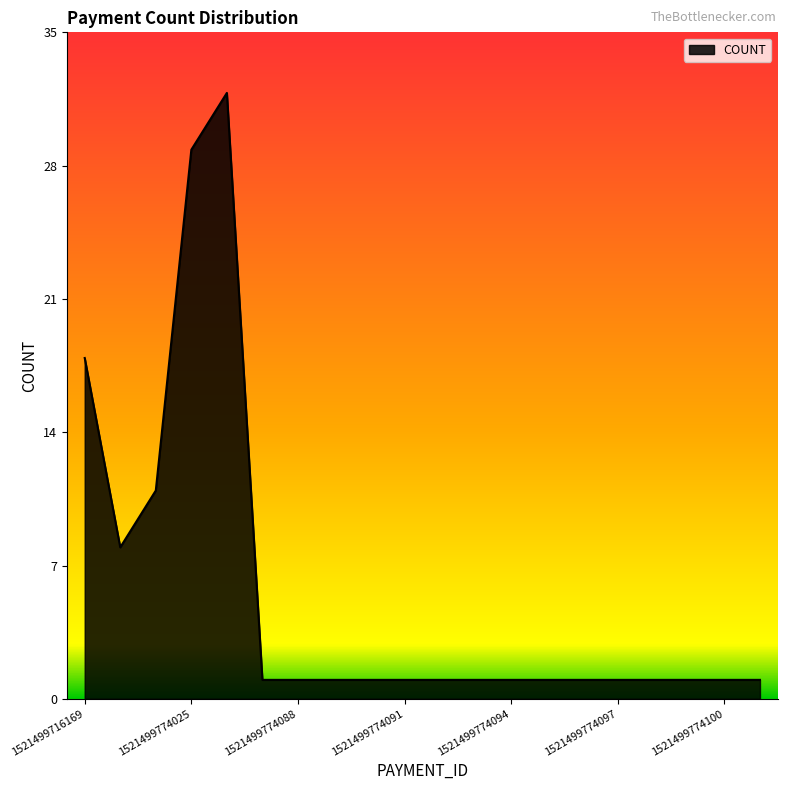

What is the greatest value displayed?

32